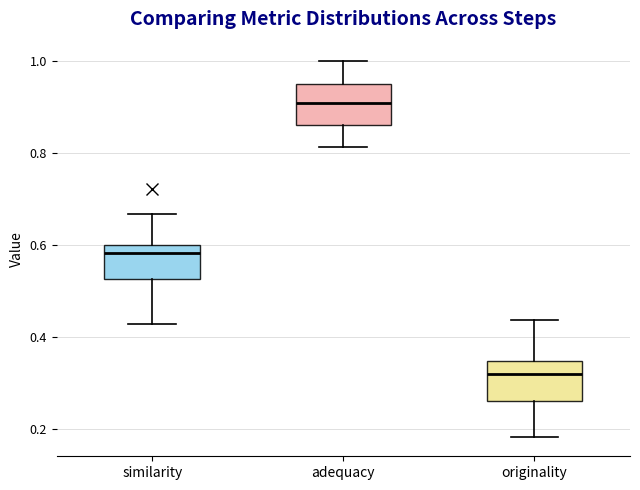

Reading left to right, transcribe this box plot: for each box, give where its median line is, the range the box spans, and where its two whiskers end, as read against the y-axis. The values are not printed on the chart, so give them approximately, as read against the axis.

similarity: median 0.58, box 0.52 to 0.60, whiskers 0.42 to 0.66
adequacy: median 0.90, box 0.86 to 0.94, whiskers 0.82 to 1.00
originality: median 0.32, box 0.26 to 0.34, whiskers 0.18 to 0.44